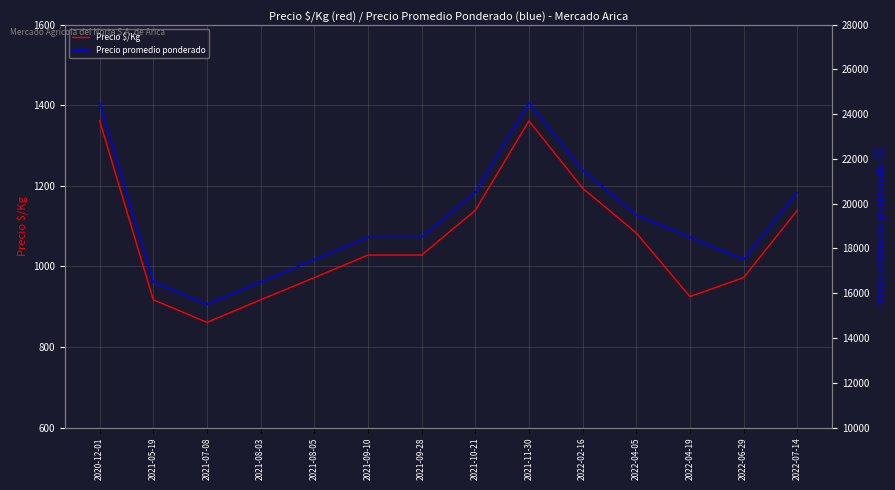

What is the sum of the Precio promedio ponderado values at 2021-08-03 and 2021-08-05?

34000